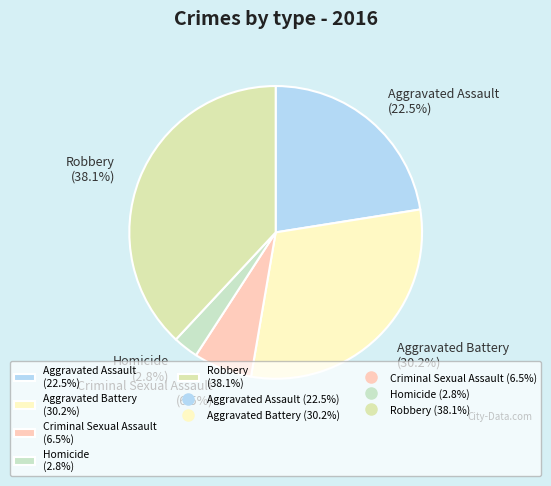

Is Aggravated Battery the majority of the pie?

No